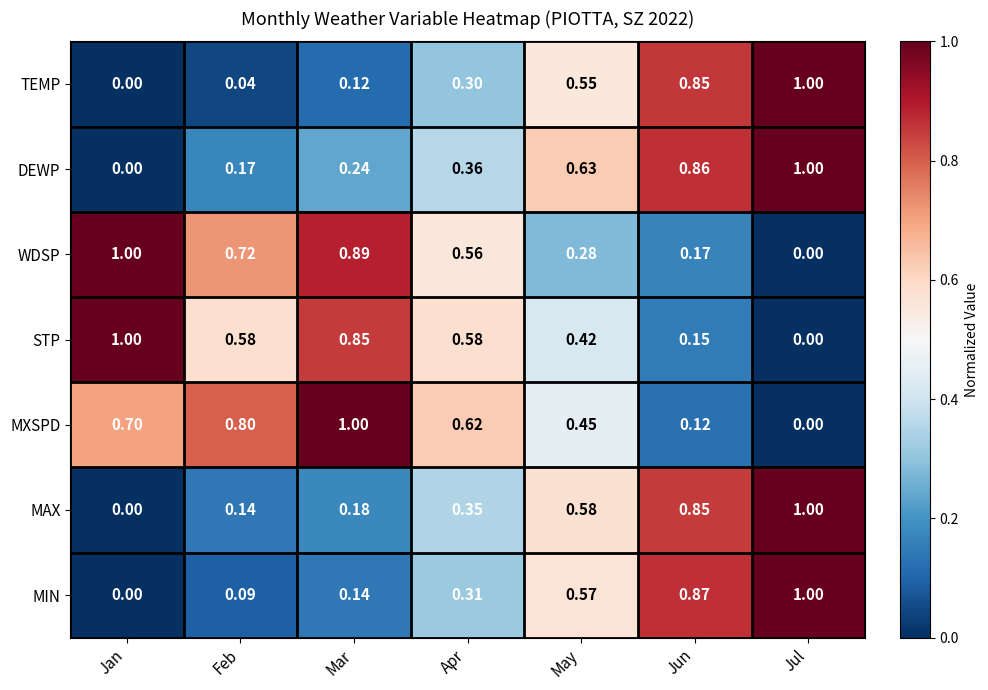

List the labels in order of MAX value, largest first.

Jul, Jun, May, Apr, Mar, Feb, Jan